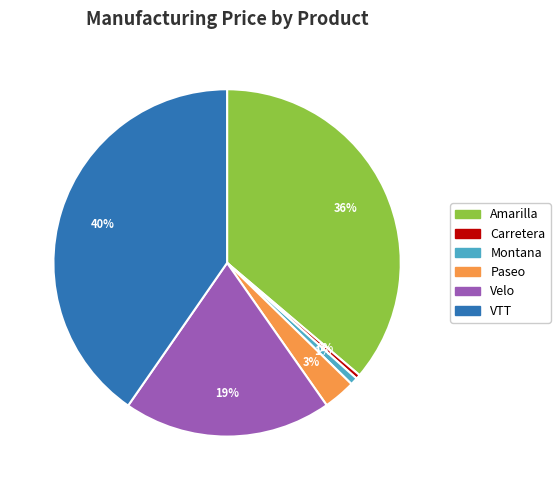

Count the number of slices in the pie.

6